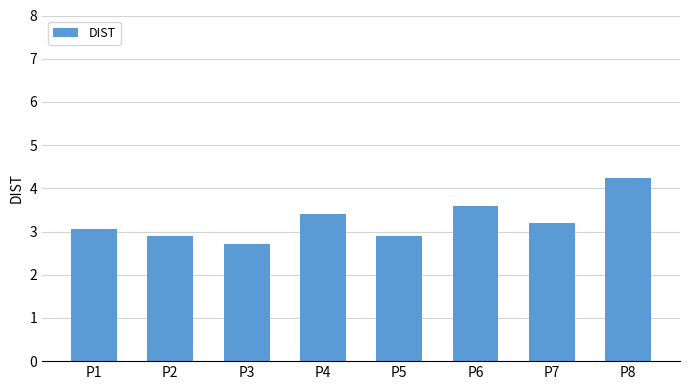

Is it true that the value at P5 is 2.9?

True